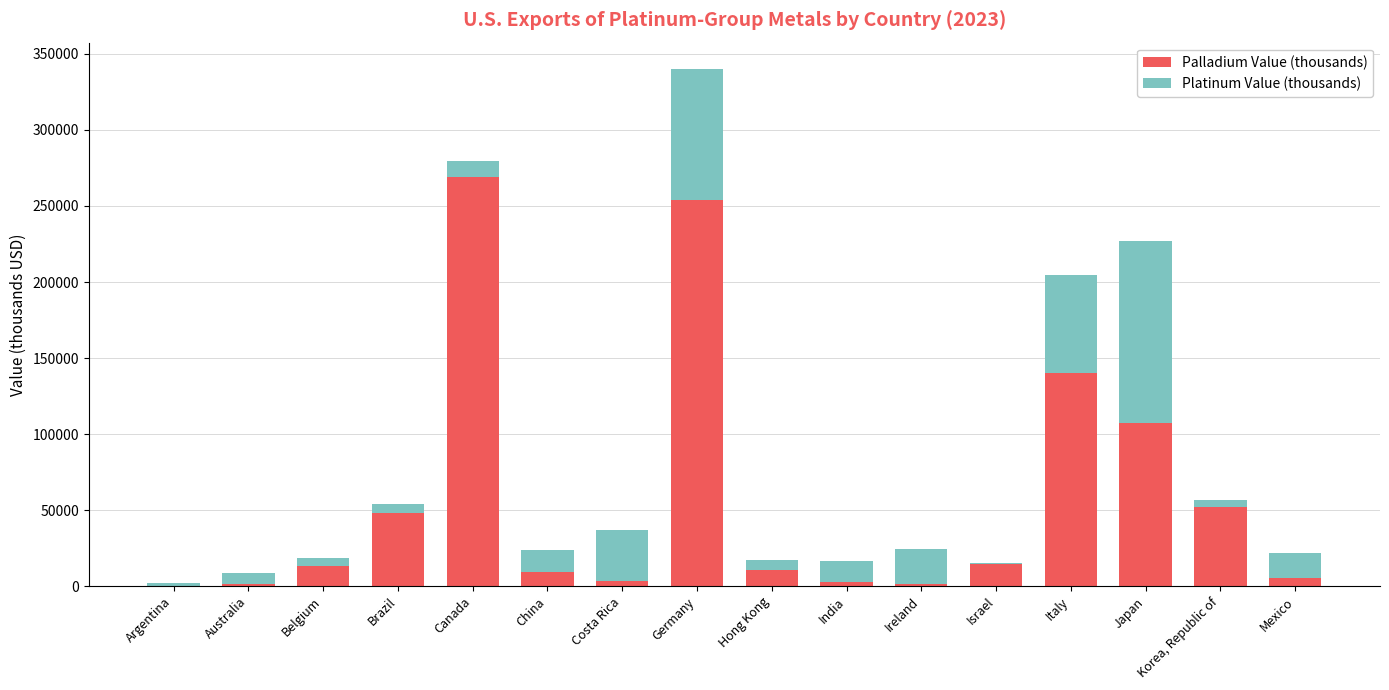

What value does the Palladium Value (thousands) series have at Hong Kong?

10300